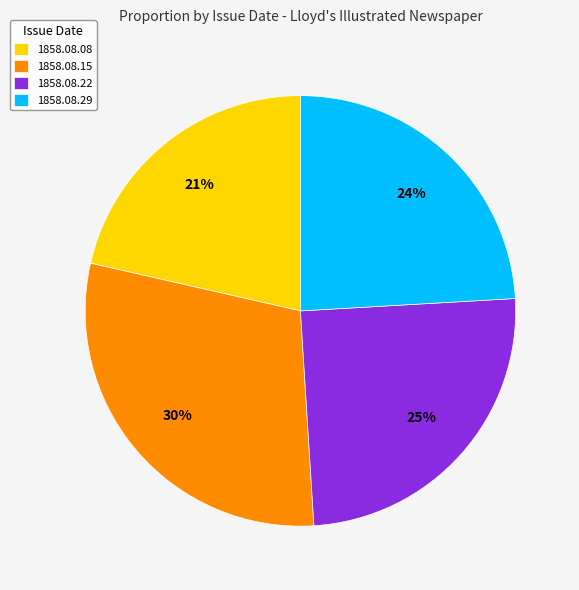

What percentage is the 1858.08.15 slice, to the nearest percent?

30%